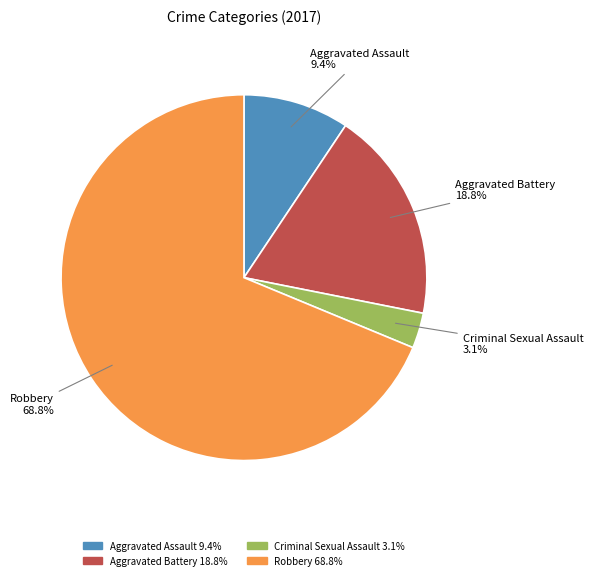

Count the number of slices in the pie.

4